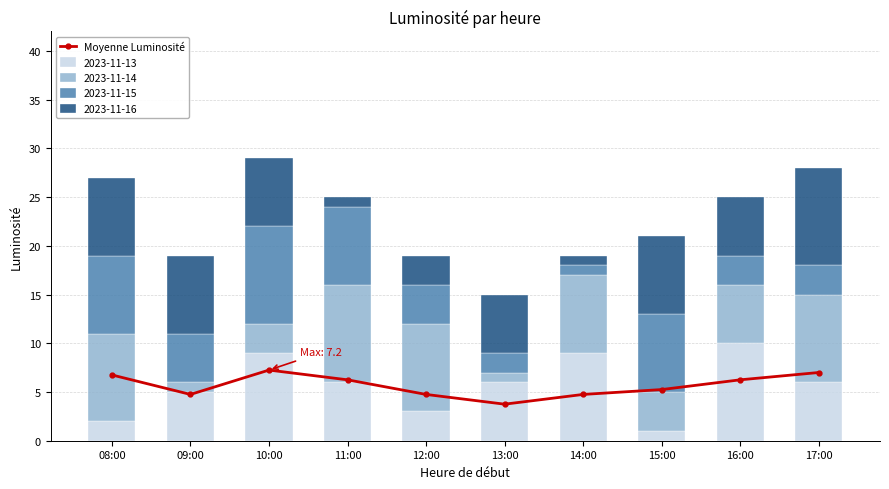

What position from the right is 12:00?

6